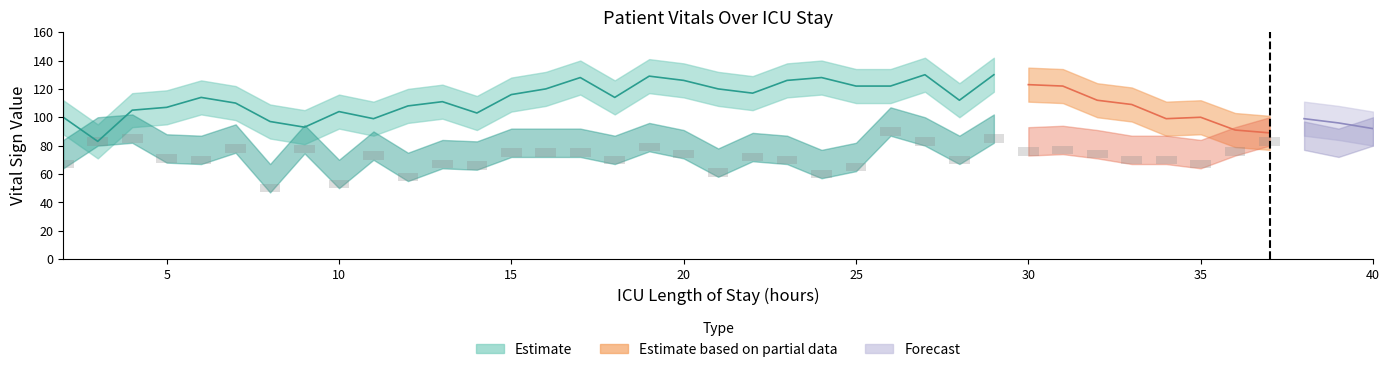

What is the difference between the maximum and minimum values in the ICULOS series?

38.0